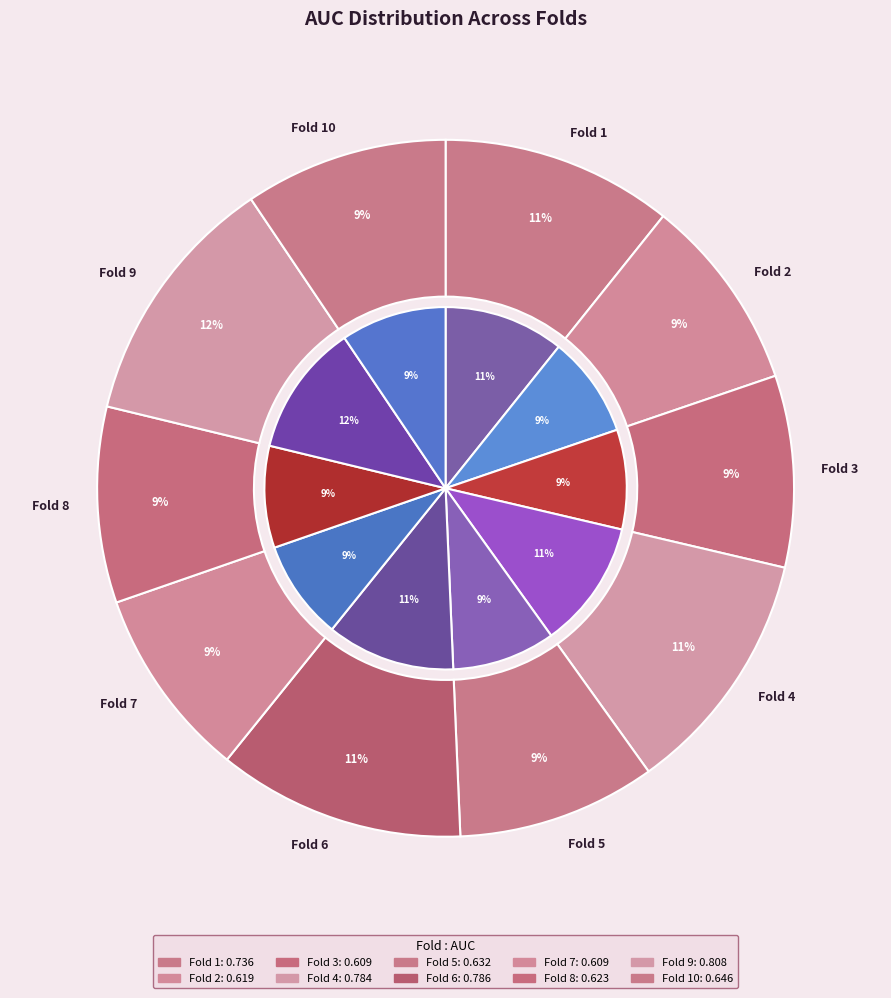

What is the smallest slice in the pie chart?

Fold 3